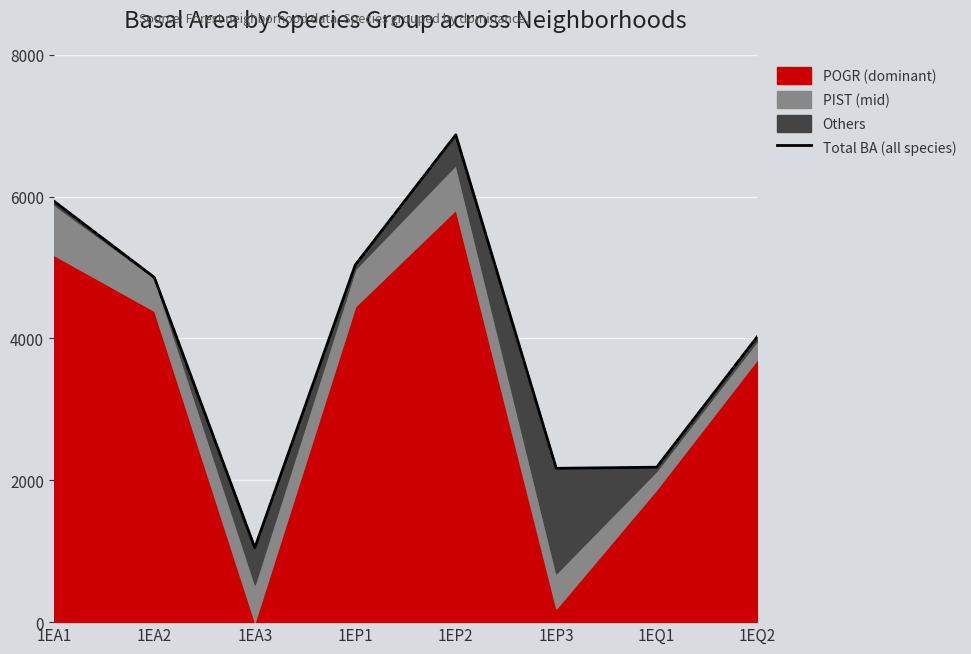

How many values exceed 4861?

4